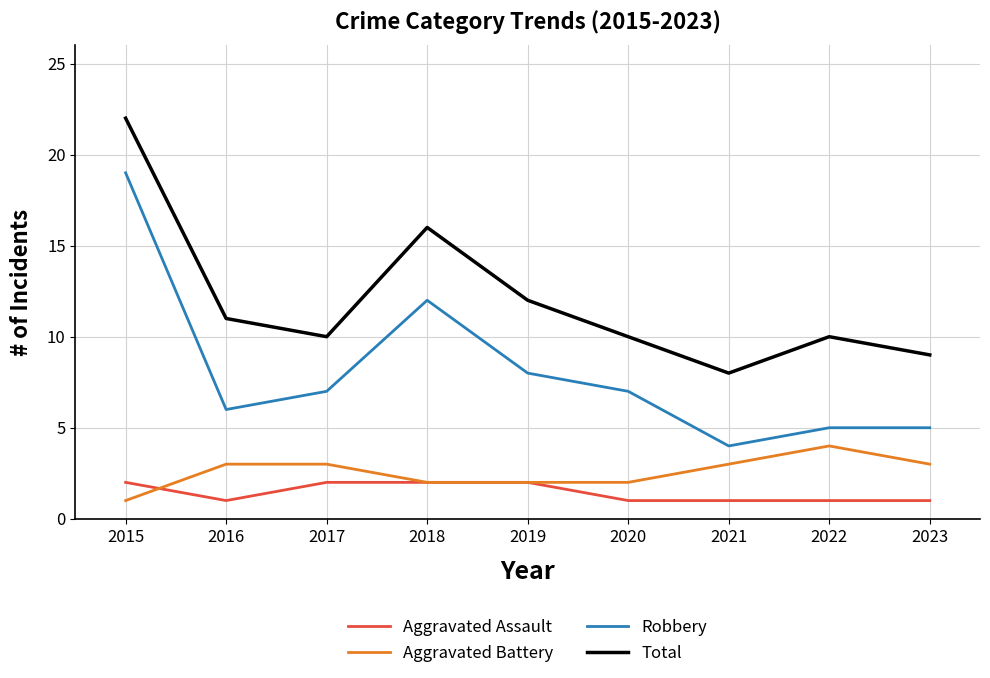

True or false: Total has more than 0 points higher than both neighbors.

True